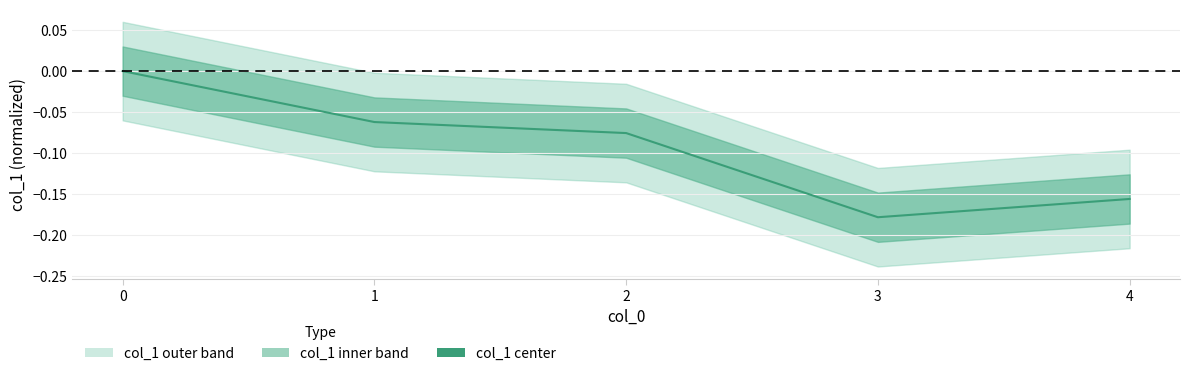

How many lines are shown in the chart?

1